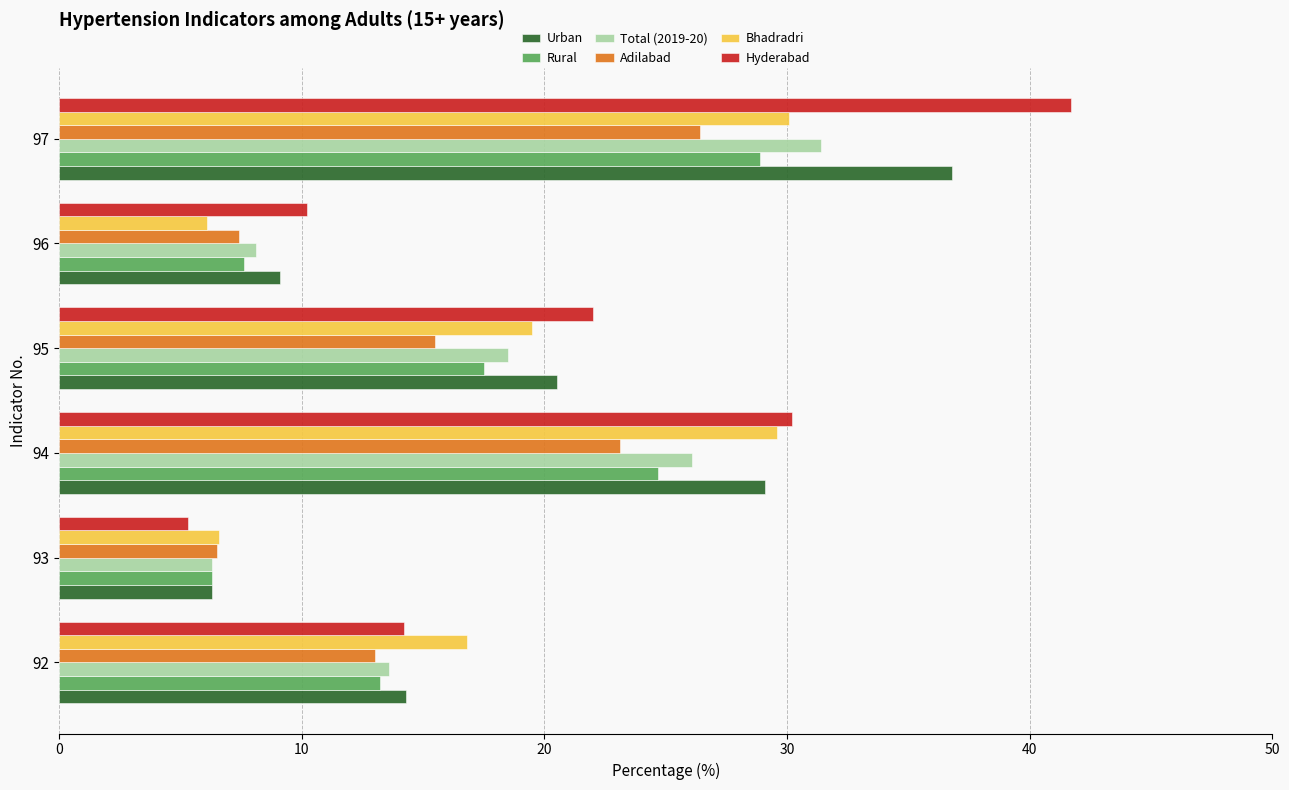

True or false: Total (2019-20) has a value of 31.4 at 97.

True